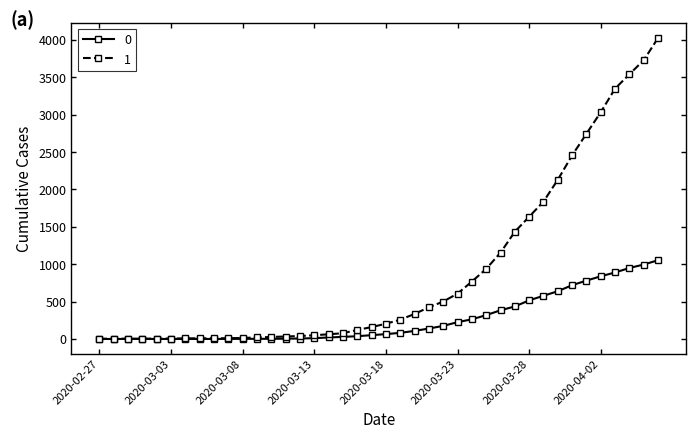

Rank the series by their maximum value, from lowest to highest.

0, 1